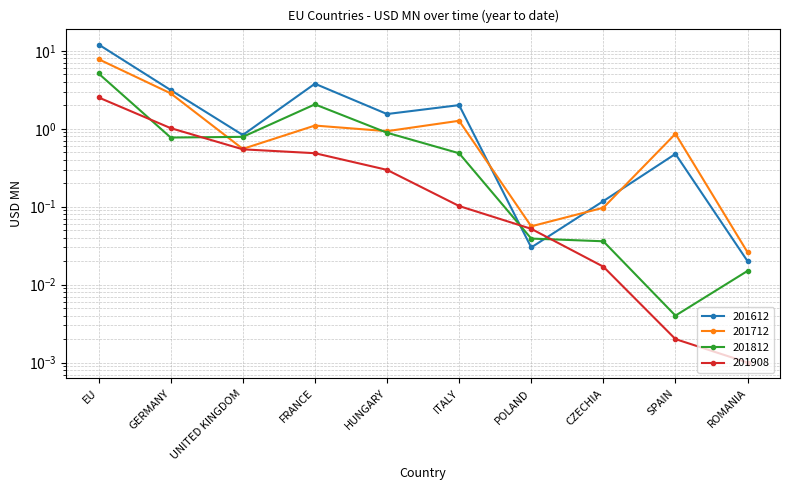

In 201812, how many points are higher than both neighbors (excluding endpoints)?

1